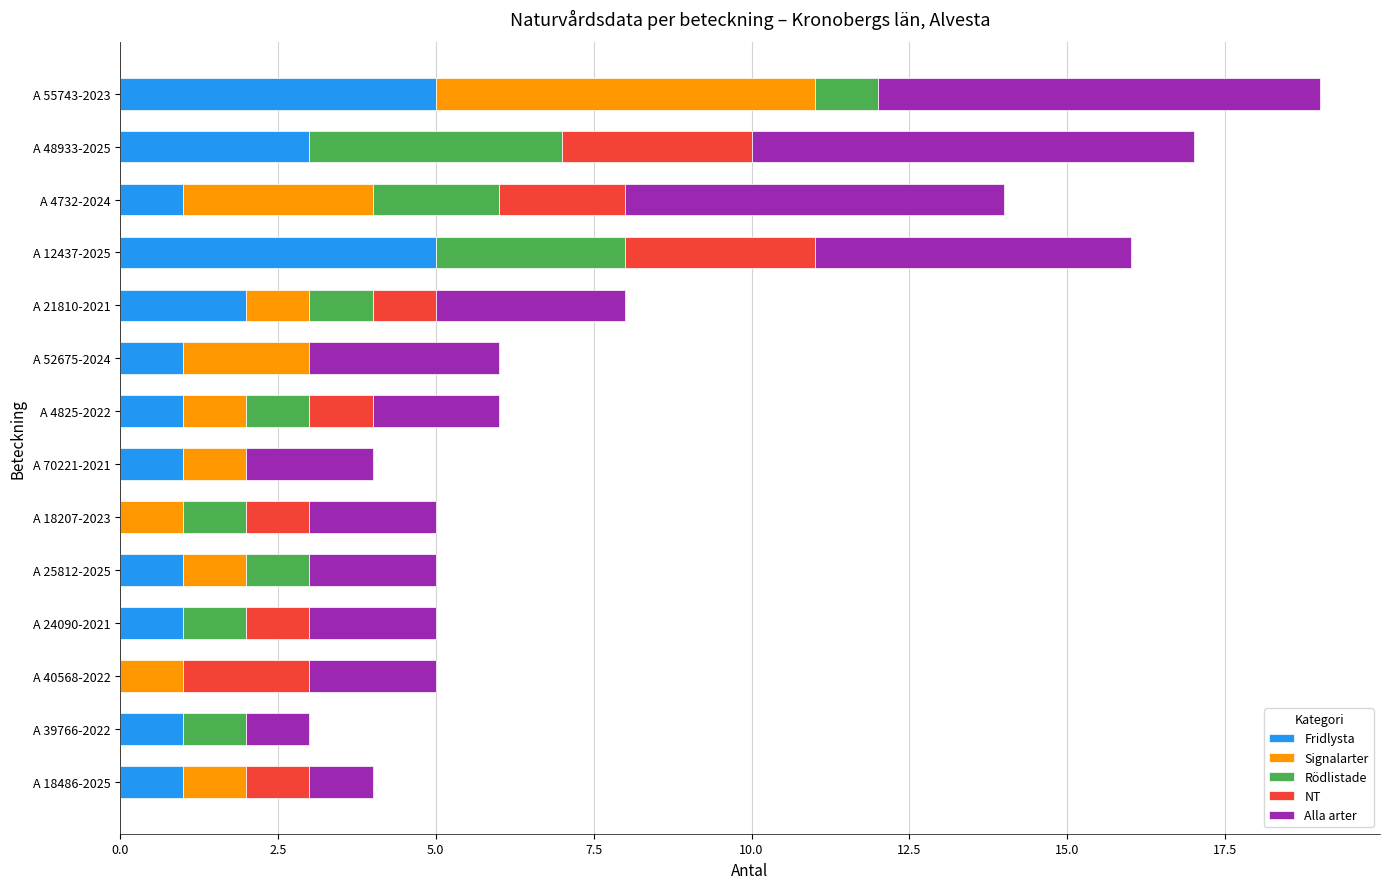

The value of Fridlysta at A 24090-2021 is 0. True or false?

False